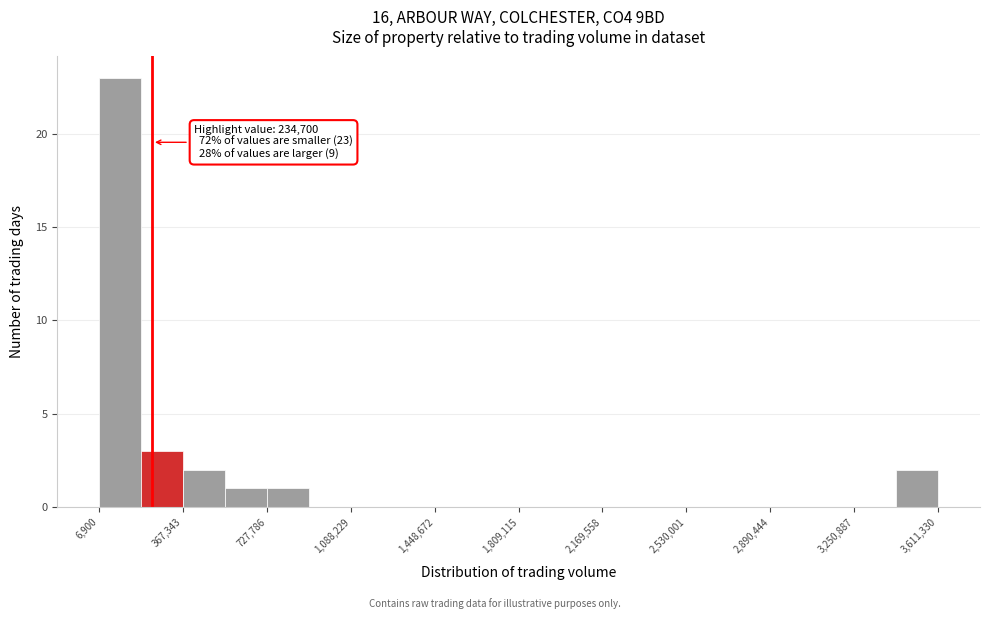

Around what value on the x-axis is the tallest bar? Give the approximate position of its centre, as read against the axis.

100000